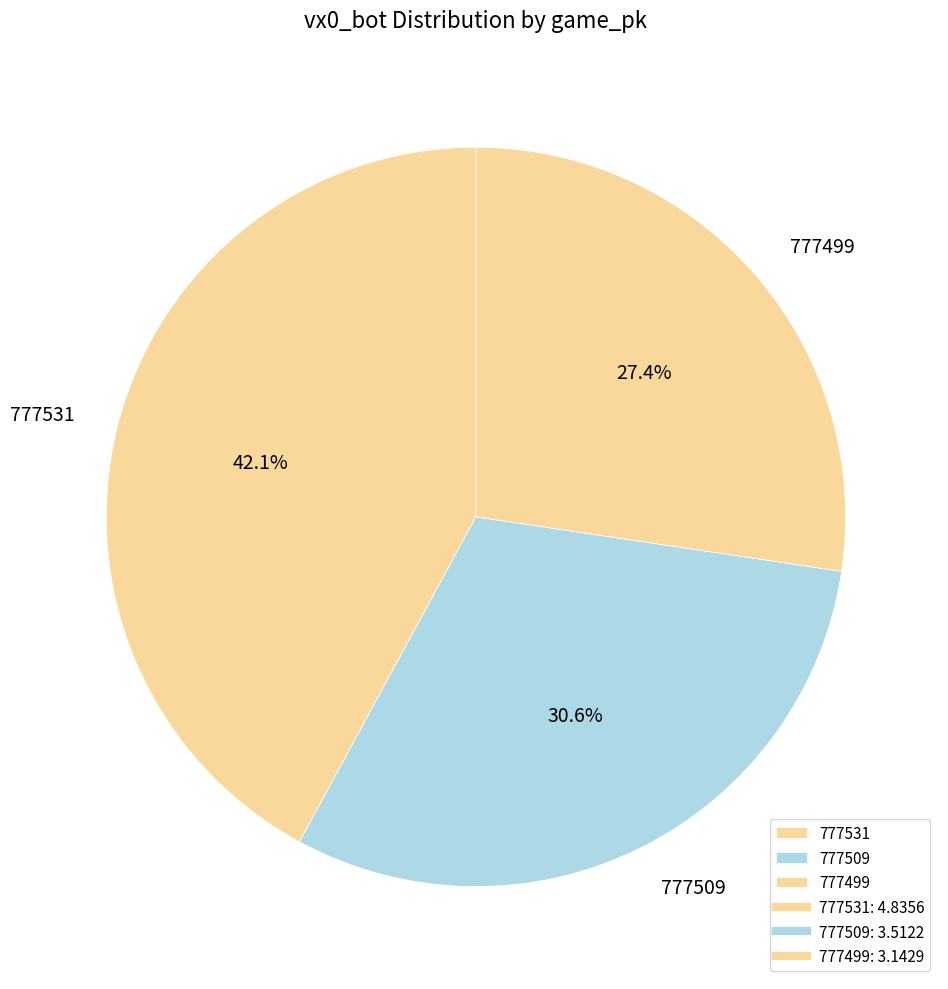

What is the total percentage of 777531 and 777499?

69.4%